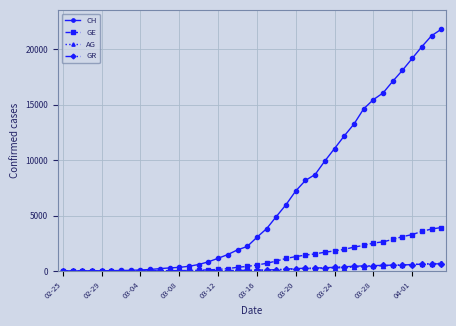

What is the sum of all AG values?

7470